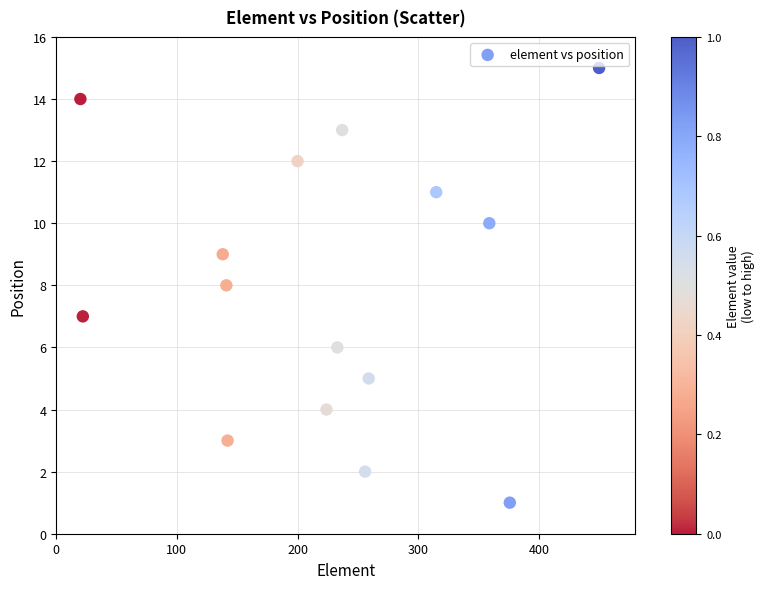

What is the range of Y values (max minus min)?

14